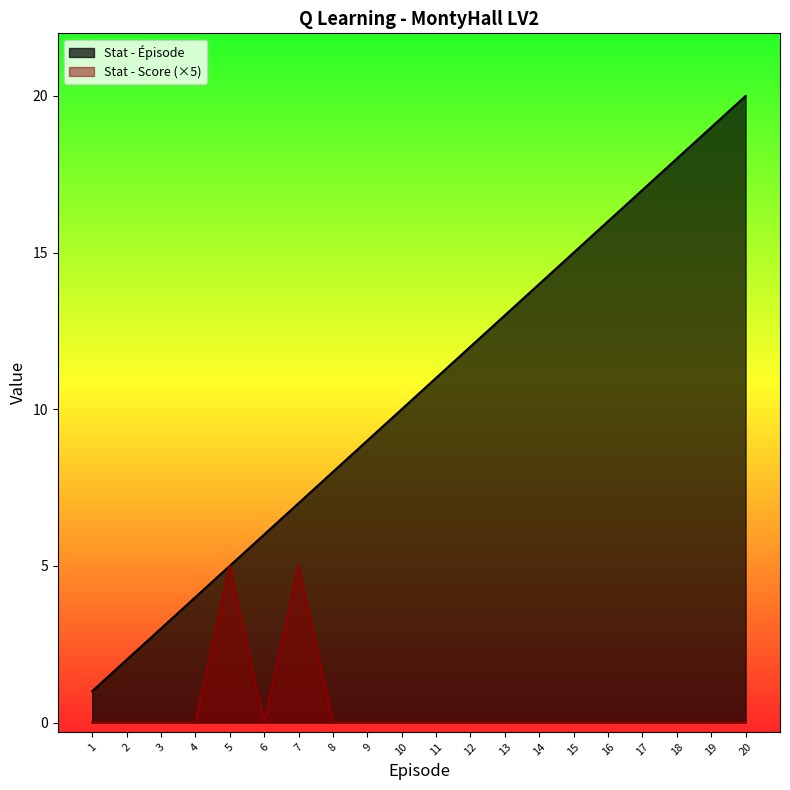

True or false: Stat - Épisode has a value of 2 at 8.

False